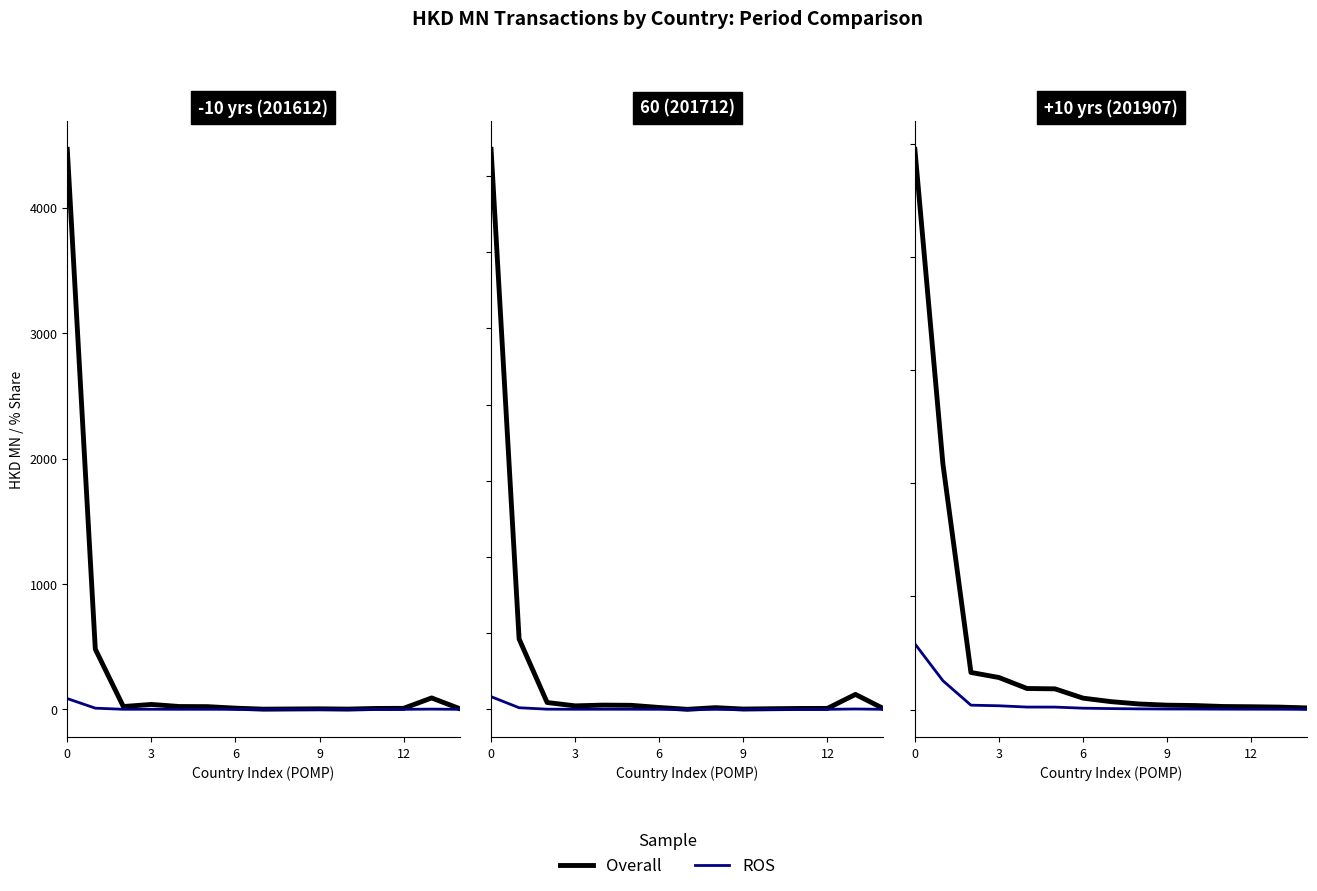

What is the label of the 5th point from the right?

10